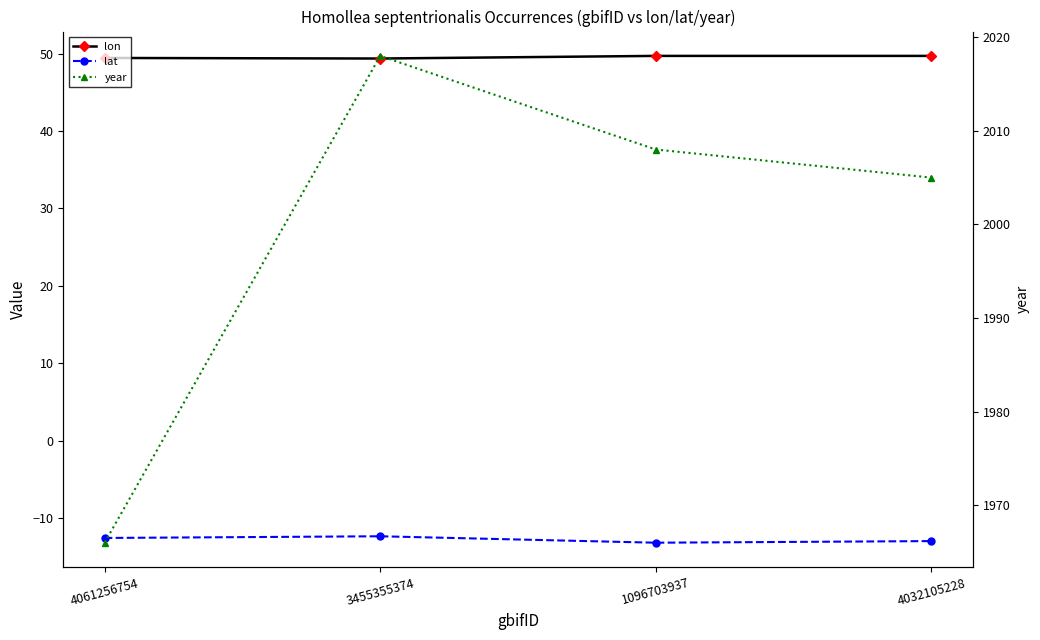

What is the label of the 4th point from the left?

4032105228